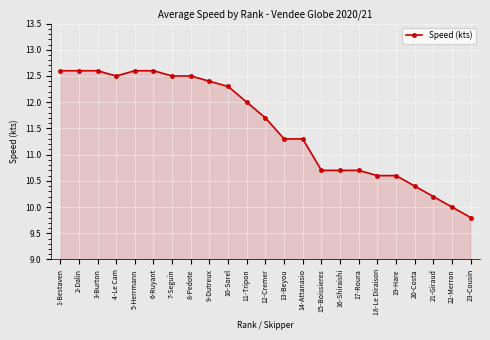

Which category has the lowest value across all series?

23-Cousin